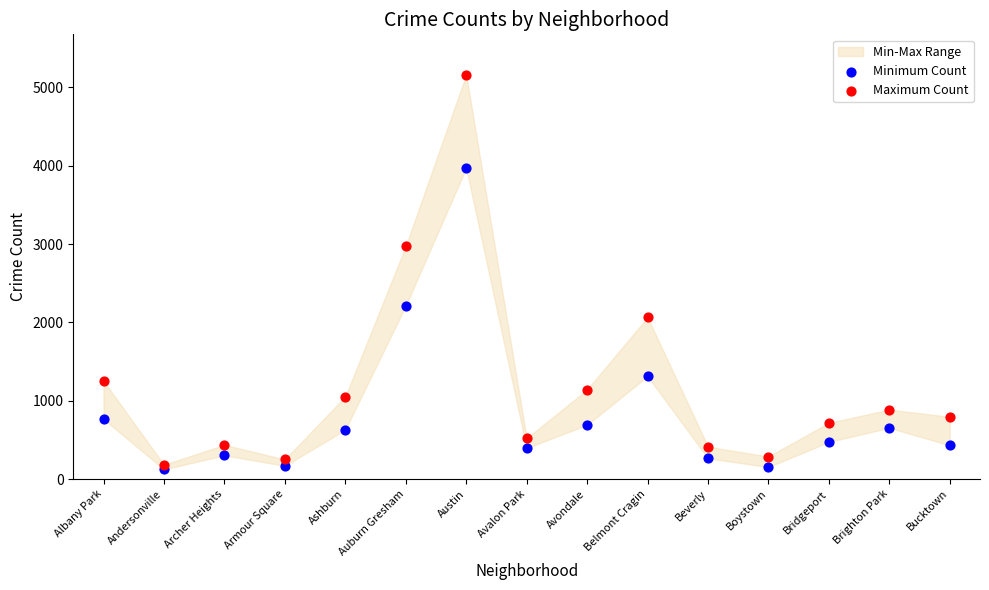

Across all series, what Y value is closest to 2642?

2973